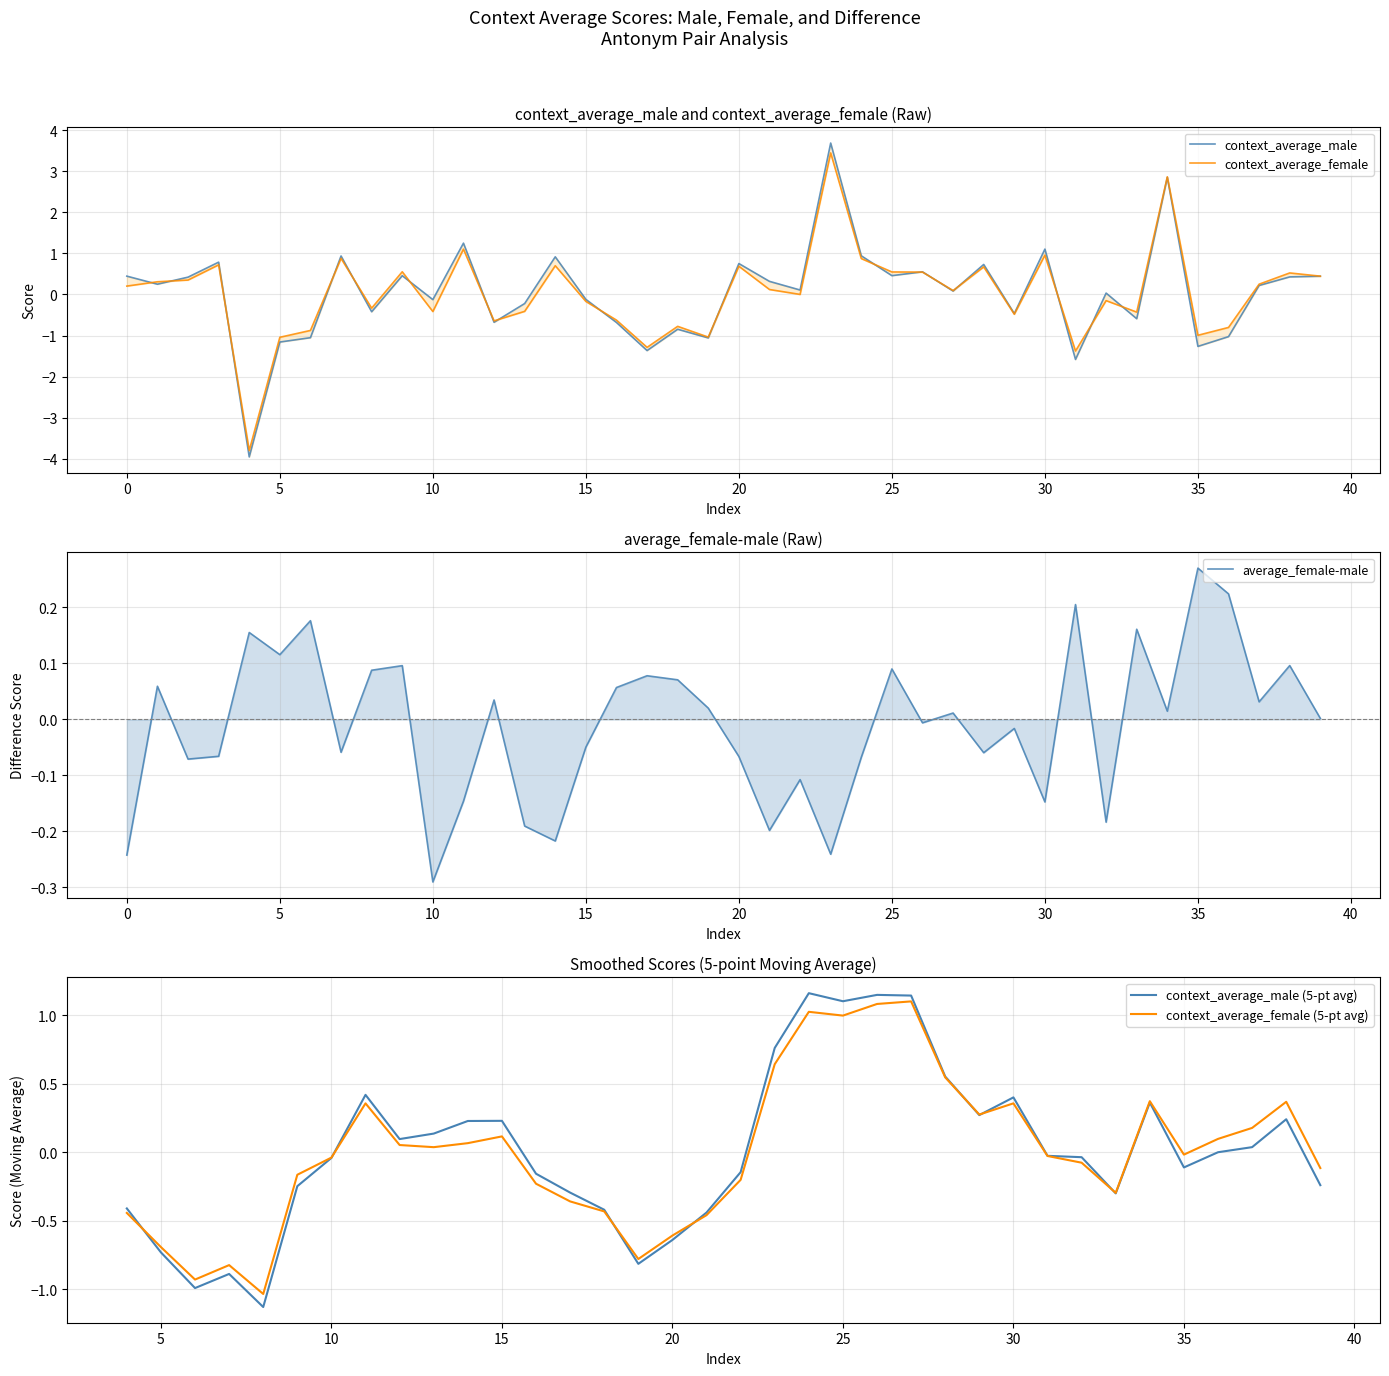

Does the chart display data point markers on the line(s)?

No